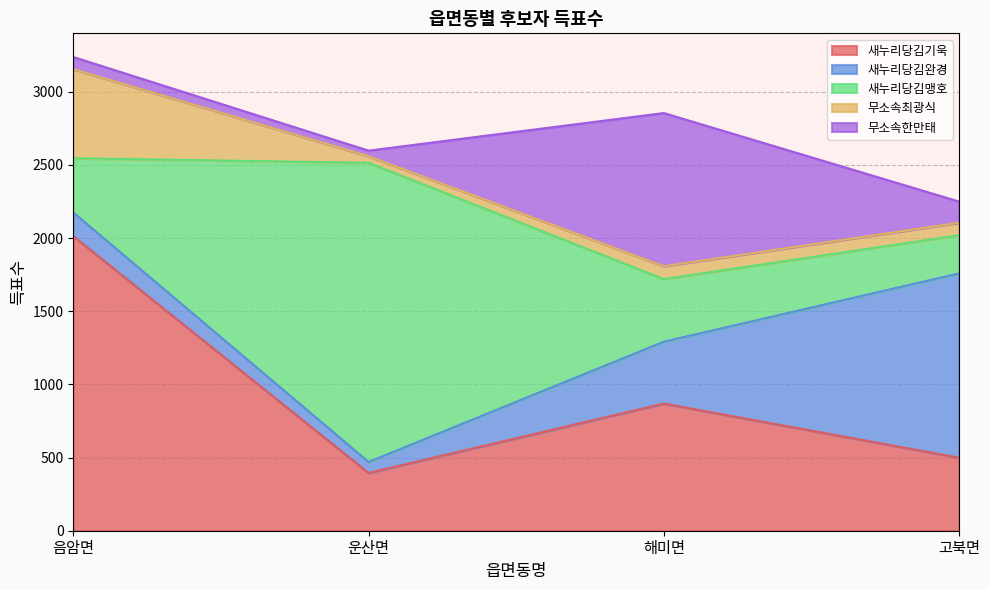

What is the spread (max minus min) of values at 음암면?

1930